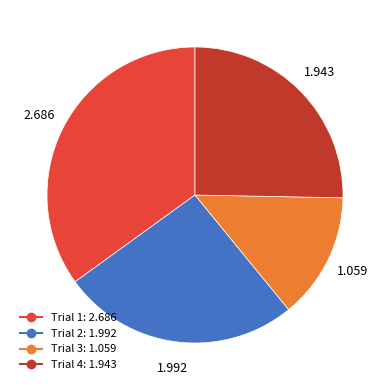

What is the ratio of the value at Trial 3 to the value at Trial 1?

0.4